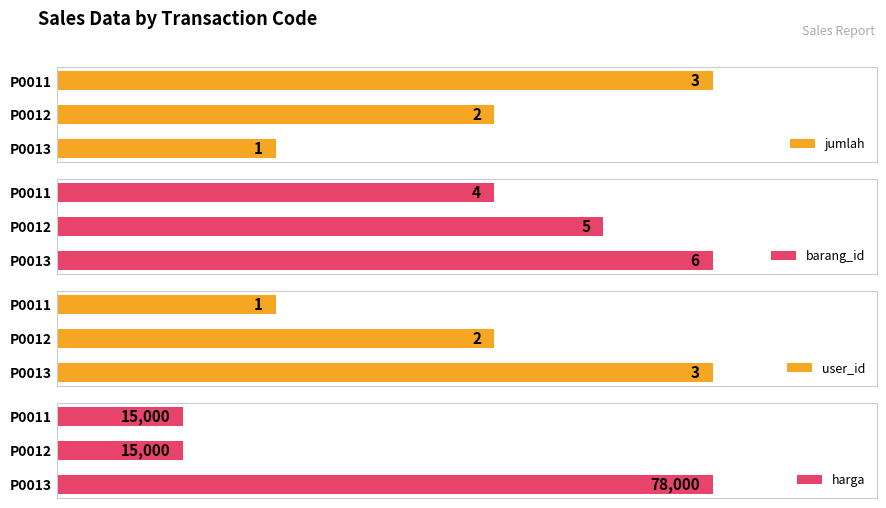

How many barang_id values are between 4 and 6?

3